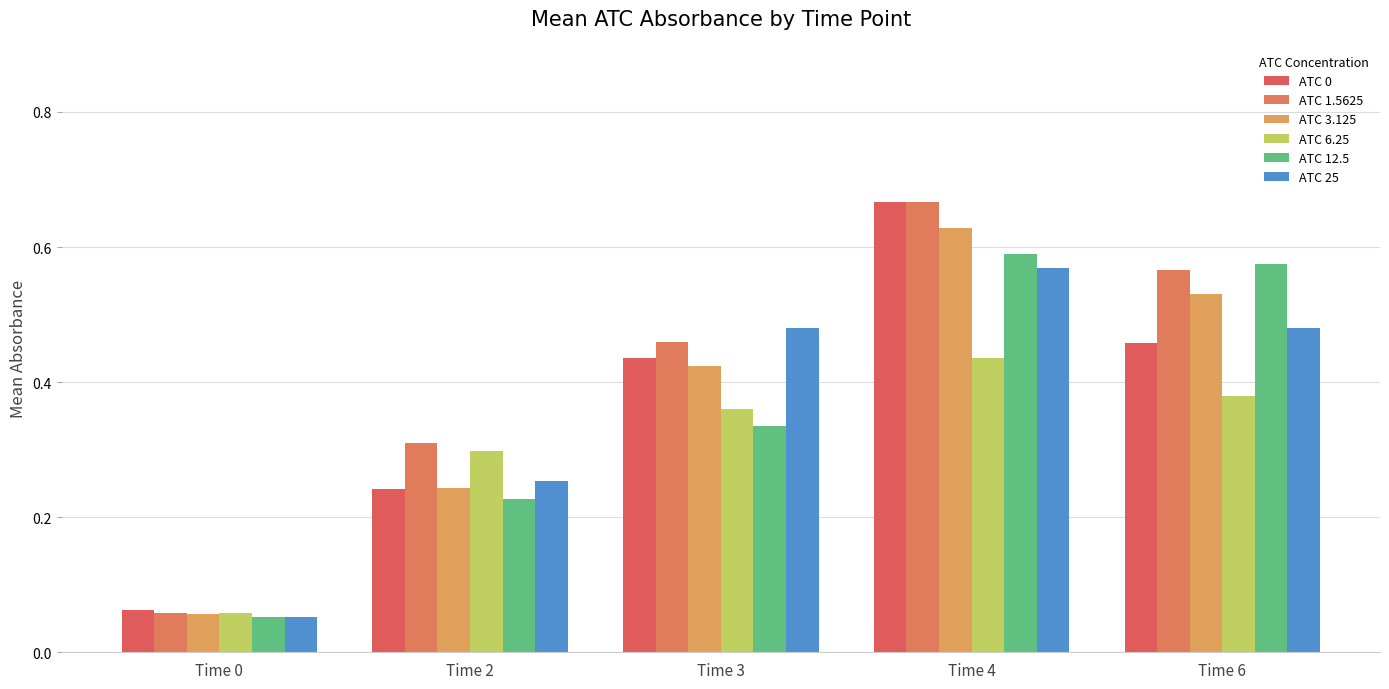

What is the highest value of the ATC 3.125 series?

0.6